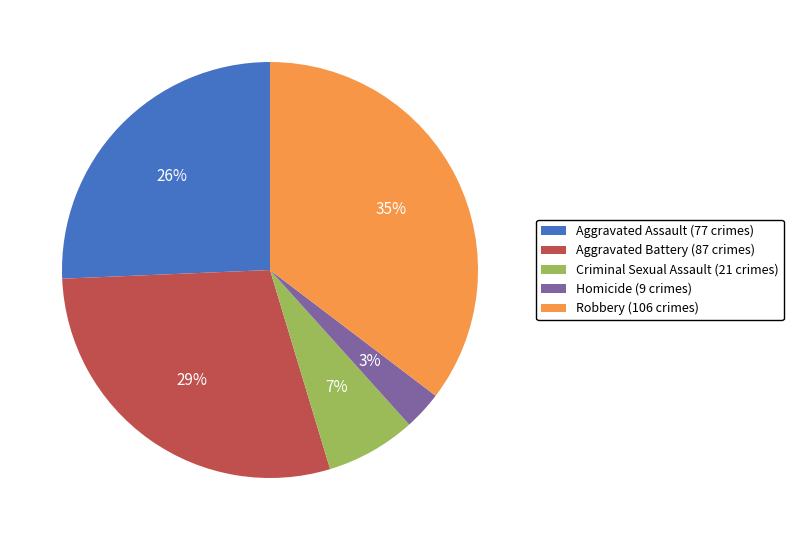

How many slices are in this pie chart?

5